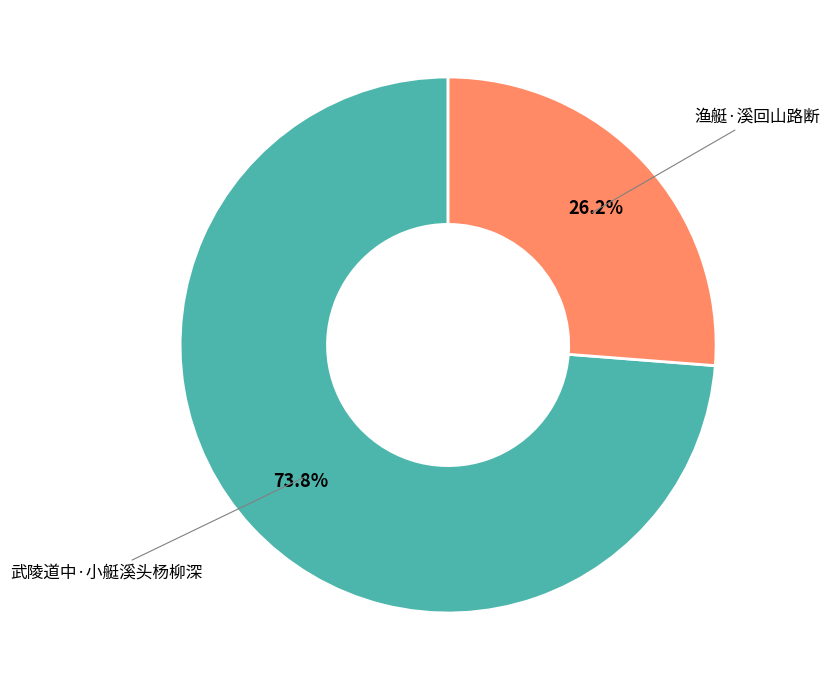

Rank the categories by value from lowest to highest.

渔艇·溪回山路断, 武陵道中·小艇溪头杨柳深